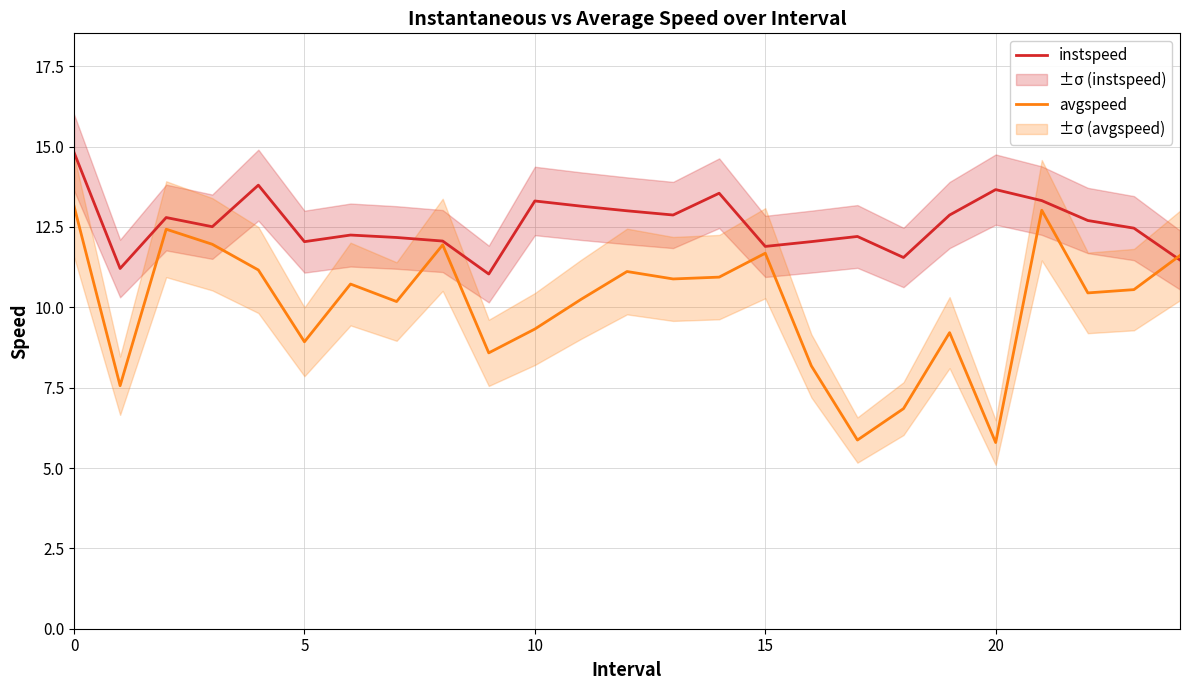

Which series ends up on top after the final intersection of avgspeed and instspeed?

avgspeed